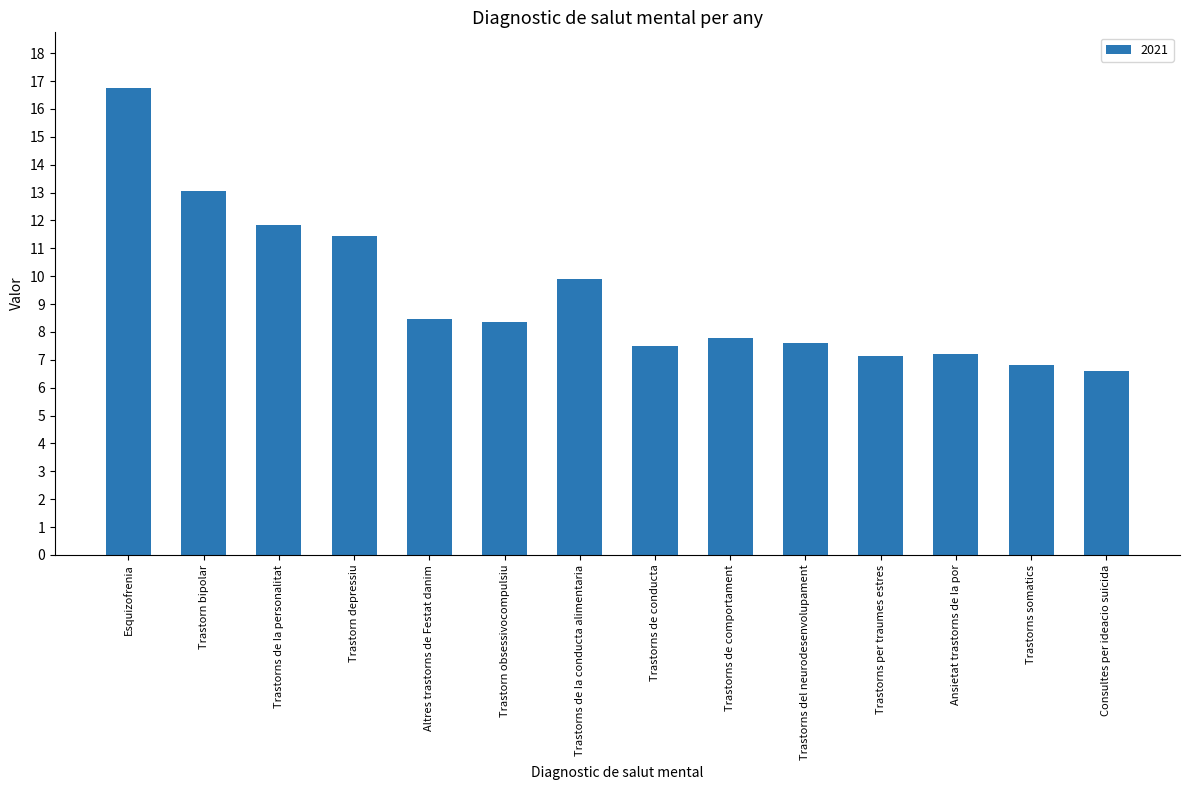

True or false: the data shows 13.1 at Trastorns de comportament.

False